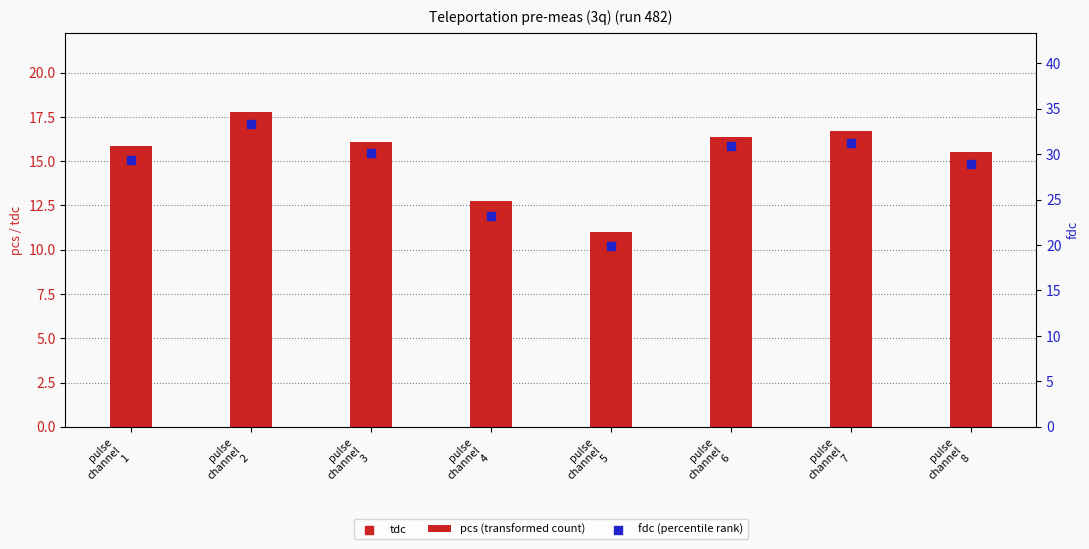

Is the value of fdc (percentile rank) at pulse
channel
8 greater than the value of pcs (transformed count) at pulse
channel
5?

Yes